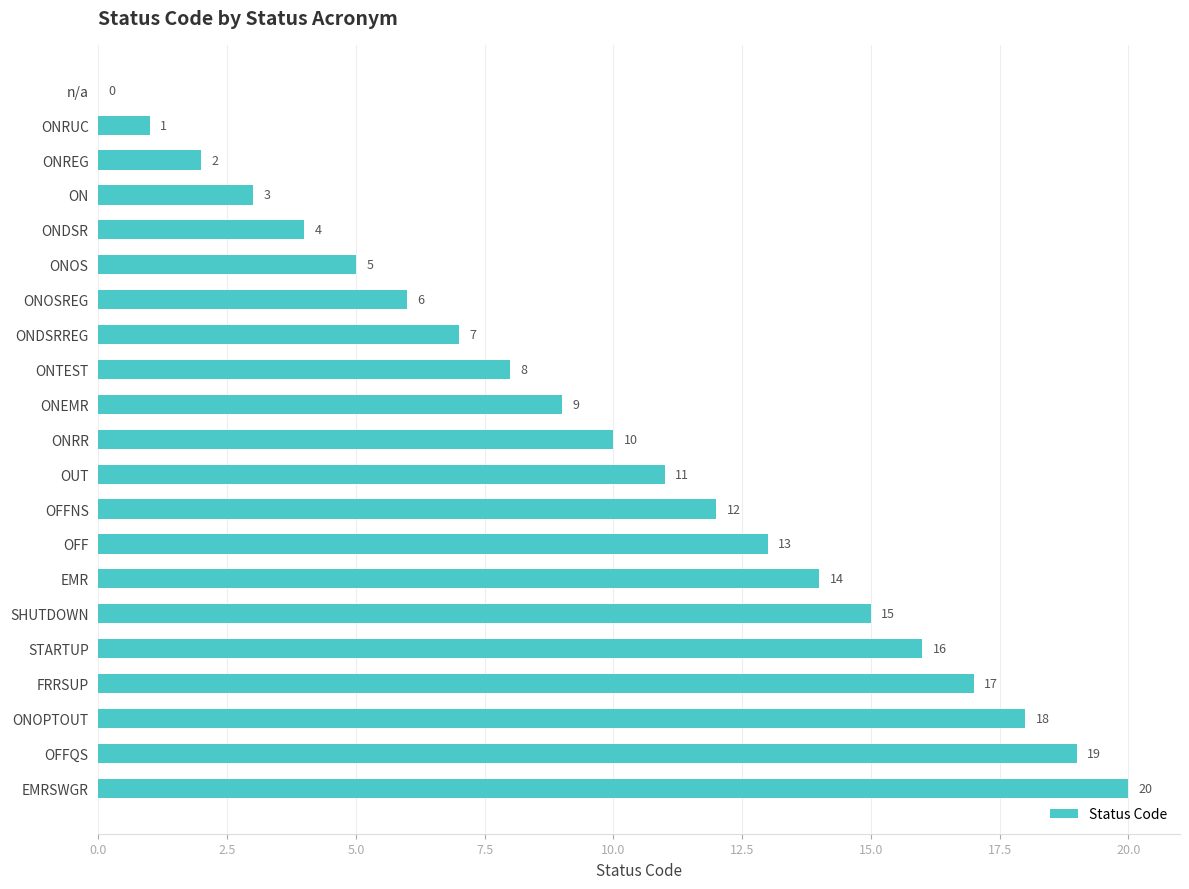

True or false: the data shows 3 at ONEMR.

False